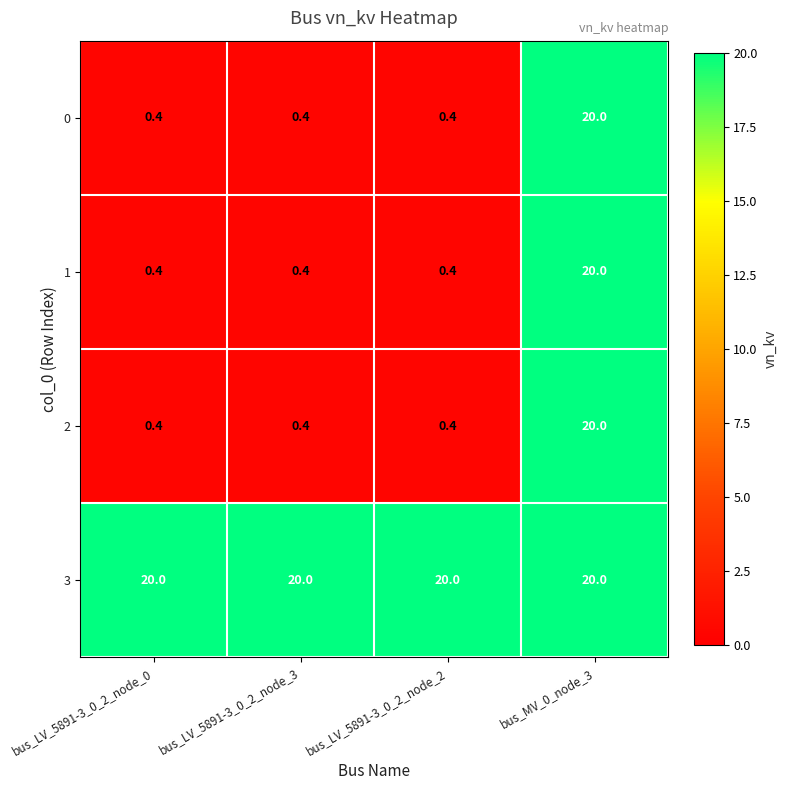

Reading left to right, what are all the values shown in this chart?

0: bus_LV_5891-3_0_2_node_0=0.4	bus_LV_5891-3_0_2_node_3=0.4	bus_LV_5891-3_0_2_node_2=0.4	bus_MV_0_node_3=20.0
1: bus_LV_5891-3_0_2_node_0=0.4	bus_LV_5891-3_0_2_node_3=0.4	bus_LV_5891-3_0_2_node_2=0.4	bus_MV_0_node_3=20.0
2: bus_LV_5891-3_0_2_node_0=0.4	bus_LV_5891-3_0_2_node_3=0.4	bus_LV_5891-3_0_2_node_2=0.4	bus_MV_0_node_3=20.0
3: bus_LV_5891-3_0_2_node_0=20.0	bus_LV_5891-3_0_2_node_3=20.0	bus_LV_5891-3_0_2_node_2=20.0	bus_MV_0_node_3=20.0